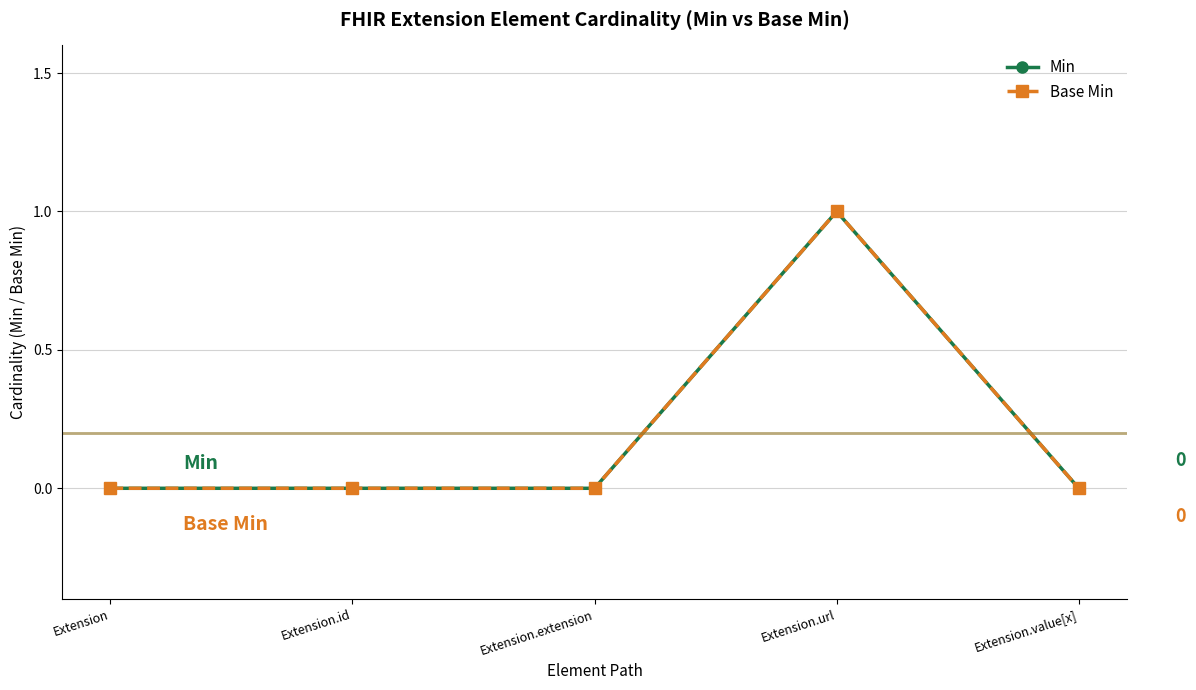

Does the chart have visible grid lines?

Yes